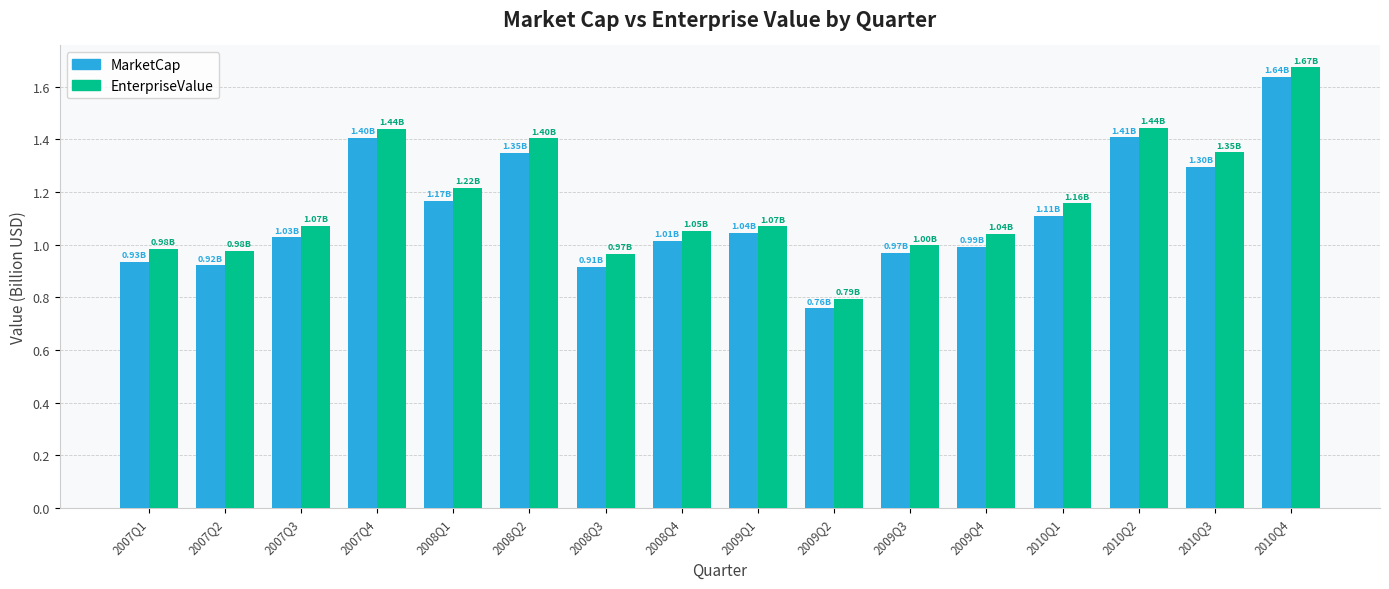

At which category is the sum across all series the highest?

2010Q4